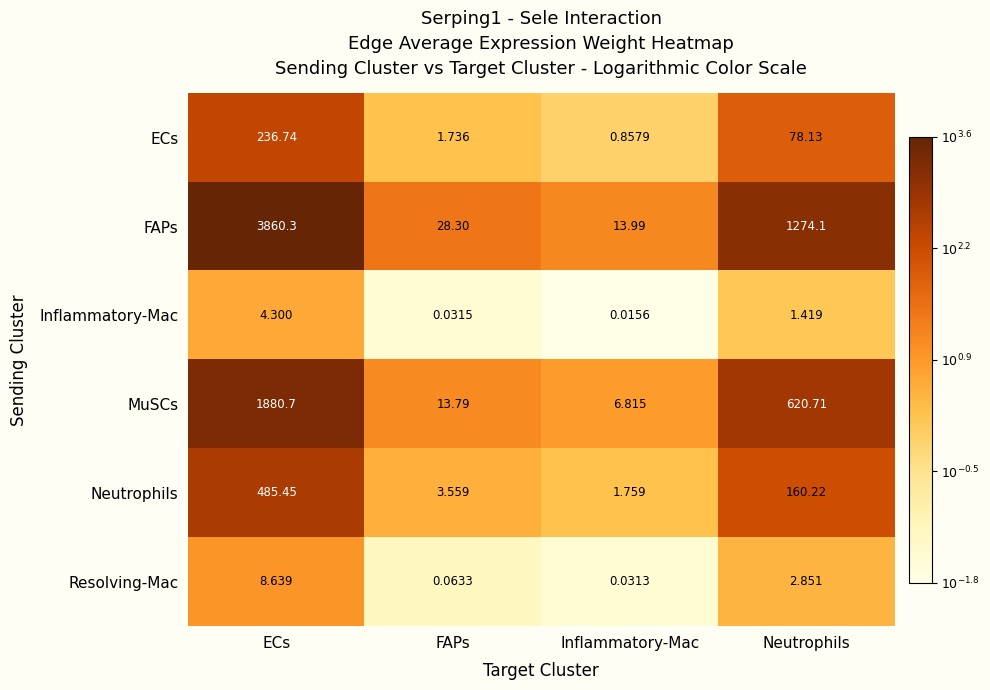

Which category has the lowest value across all series?

Inflammatory-Mac